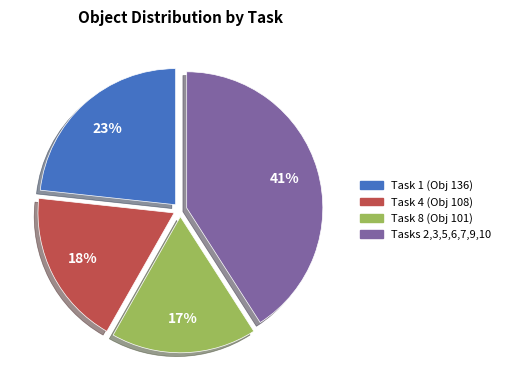

To the nearest percent, what is the average slice percentage?

25%